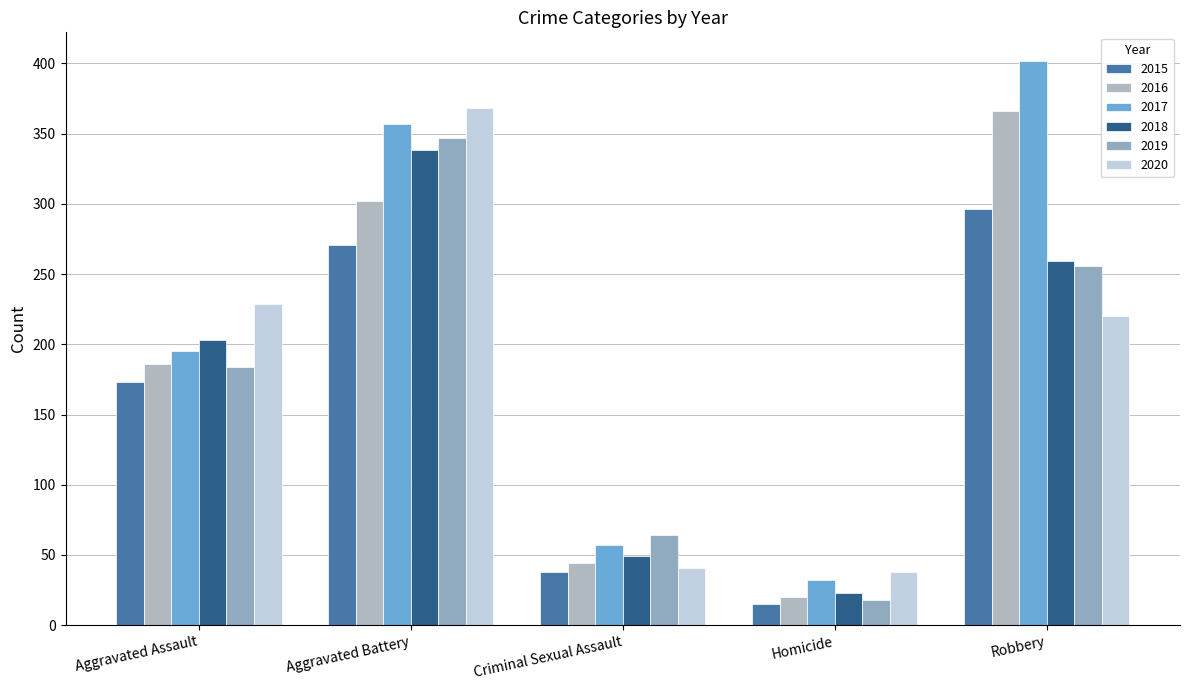

What is the maximum value shown in the chart?

402